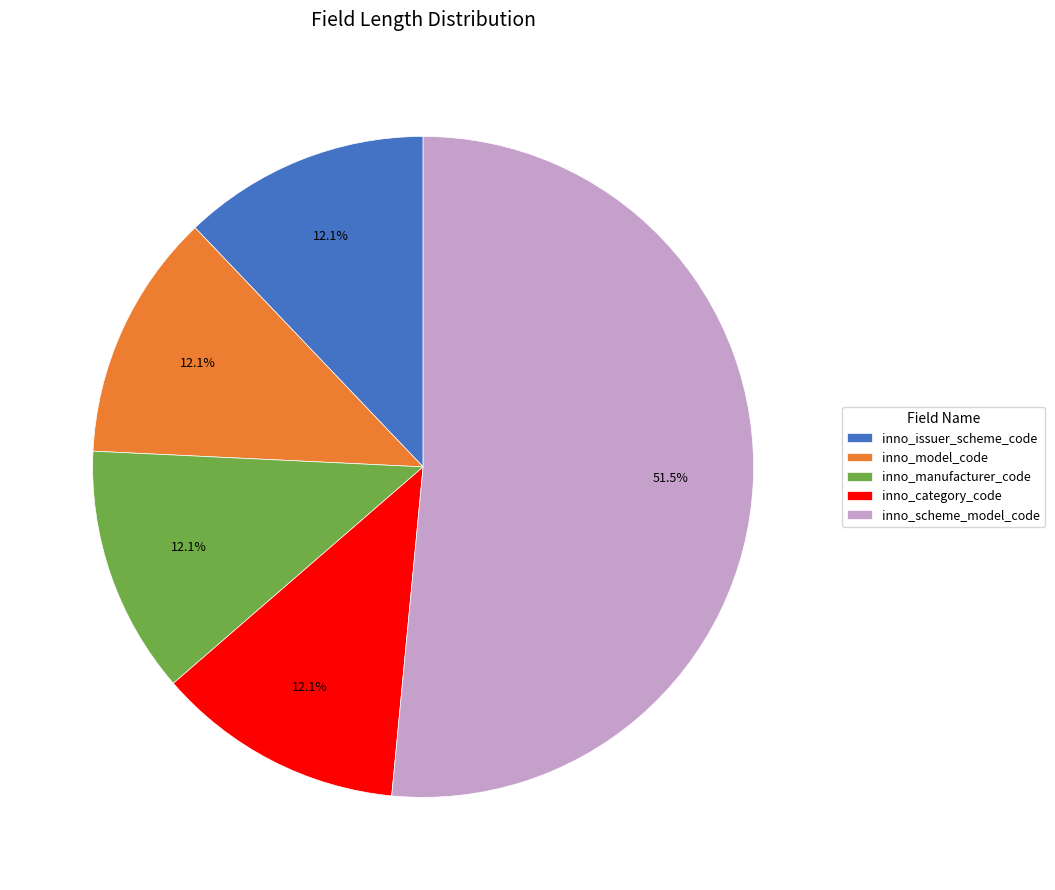

What percentage do inno_issuer_scheme_code and inno_manufacturer_code together represent?

24.2%